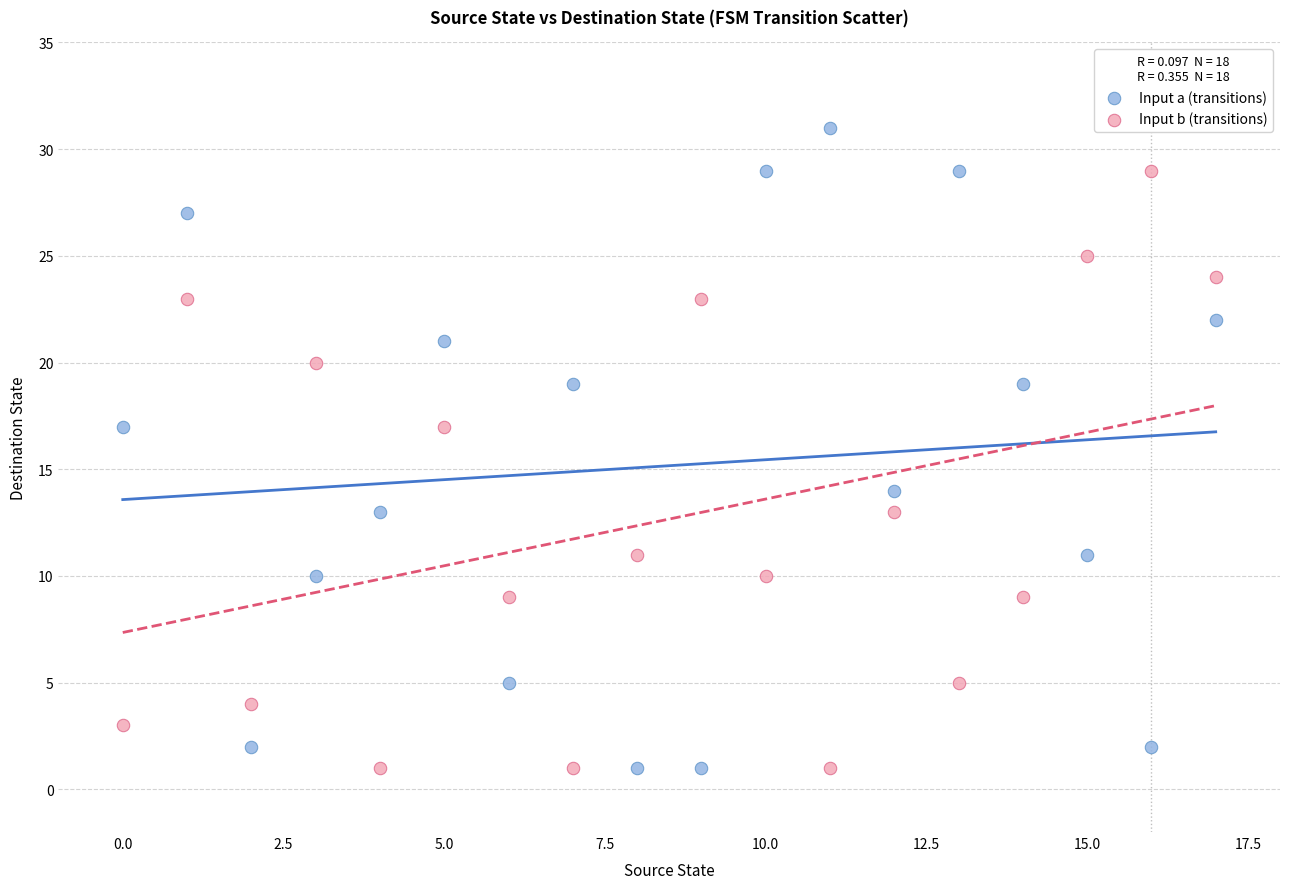

Across all data points, what is the range of Y values (max minus min)?

30